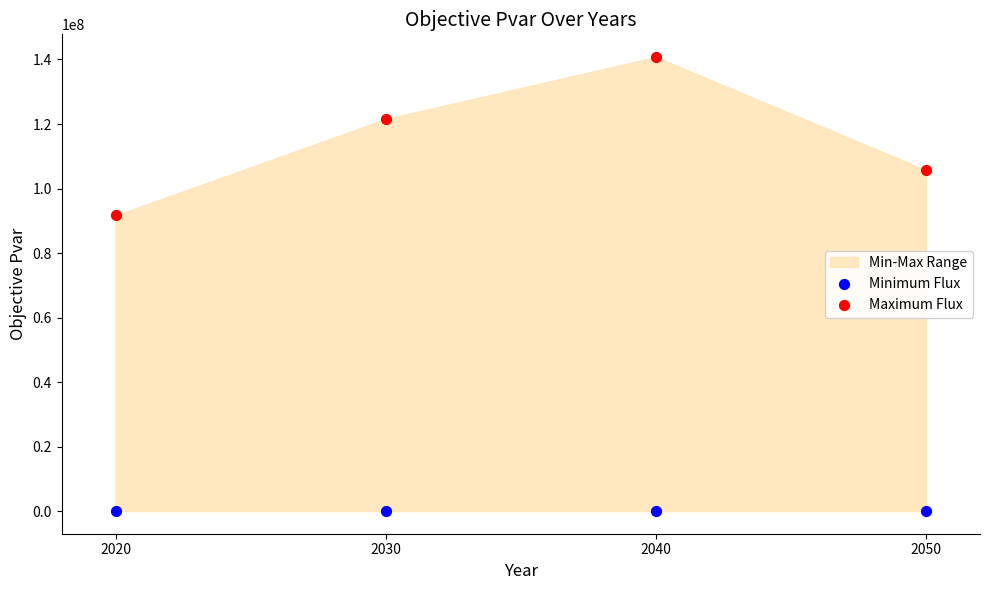

Which series contains the highest Y value?

Maximum Flux